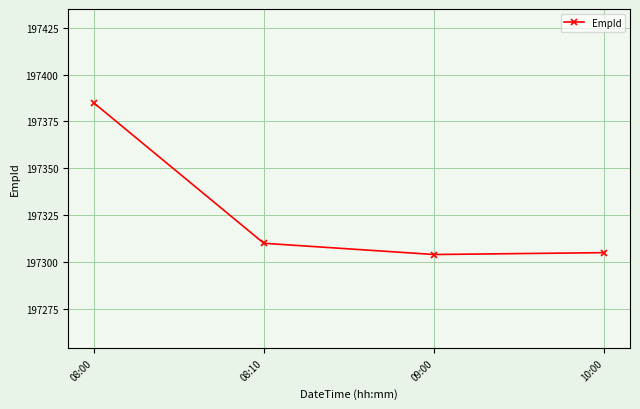

What is the average value?

197326